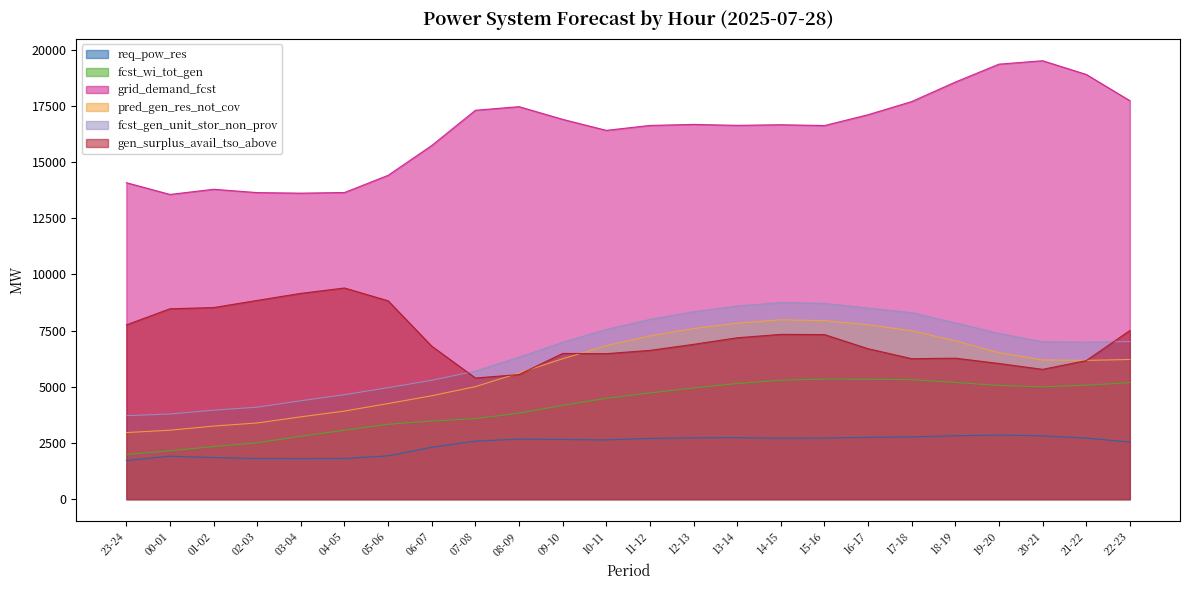

Read the fcst_gen_unit_stor_non_prov value at 02-03, to the nearest 100.

4100